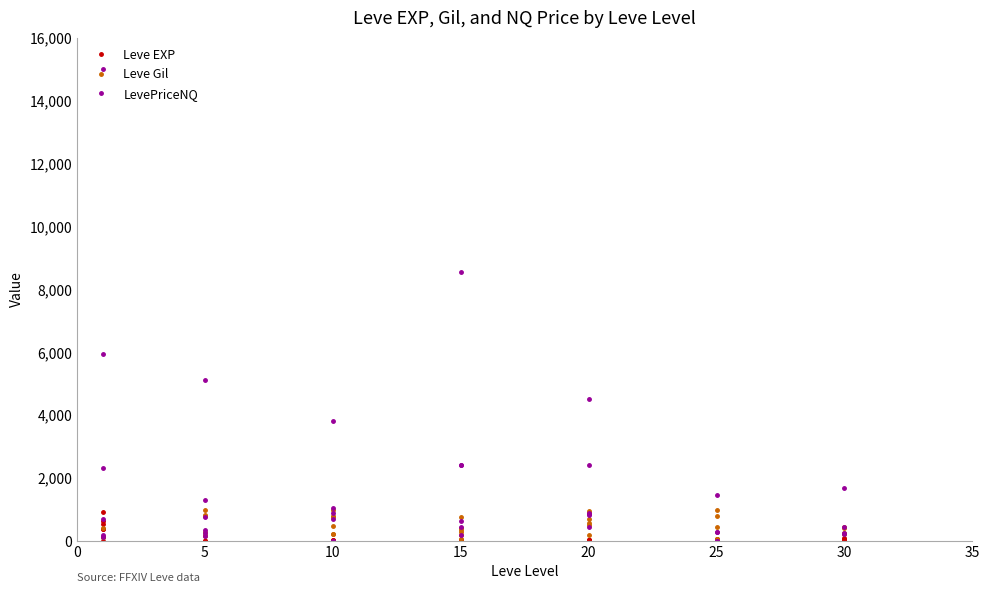

The Leve Gil series shows 112.0 at 25. True or false?

True